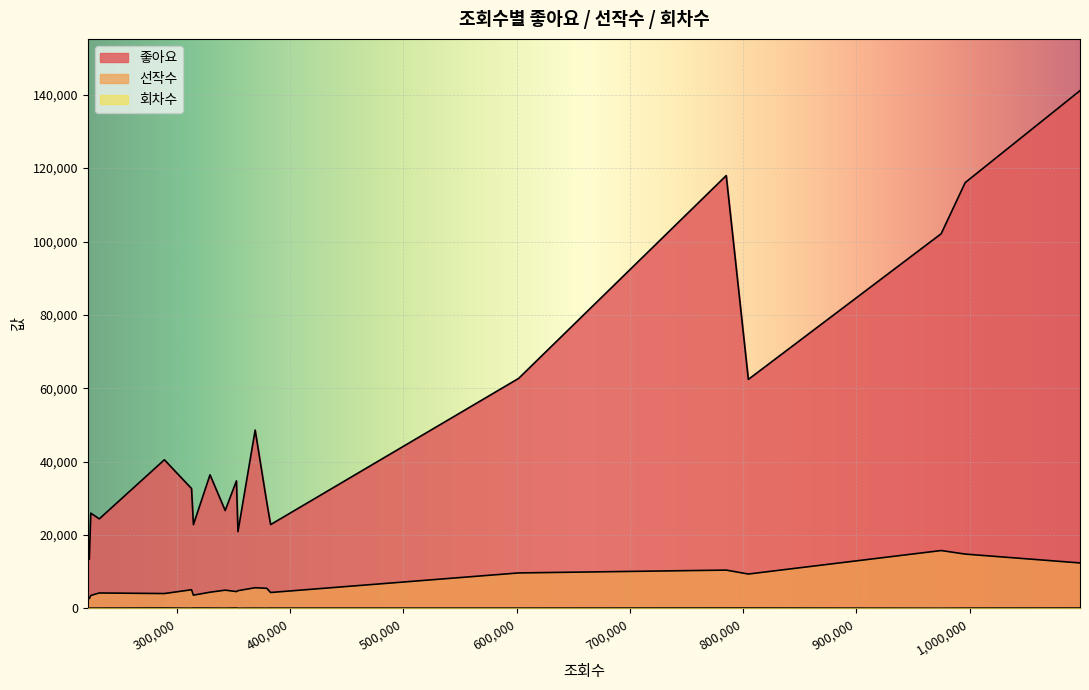

In 회차수, how many points are lower than both neighbors (excluding endpoints)?

5